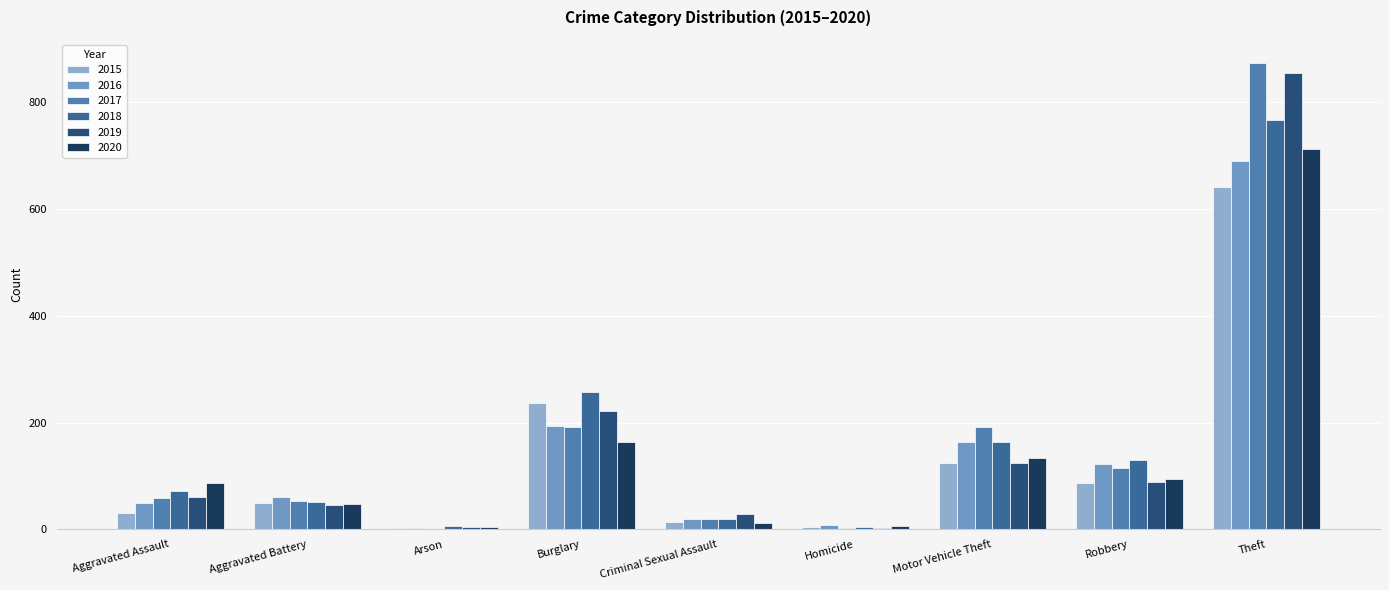

How many distinct data groups are displayed?

6